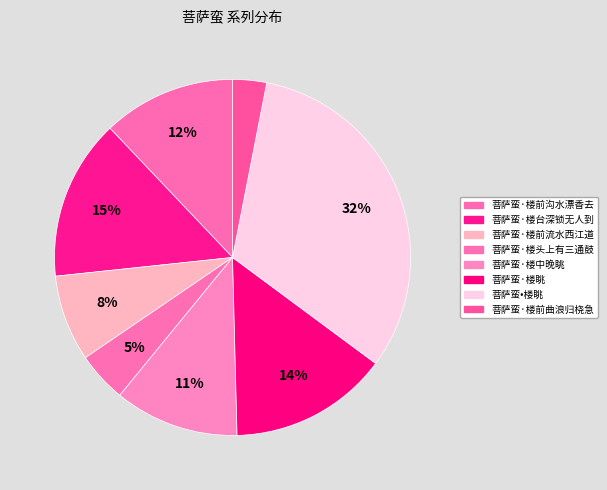

To the nearest percent, what is the combined percentage of 菩萨蛮·楼前流水西江道 and 菩萨蛮·楼前曲浪归桡急?

11%